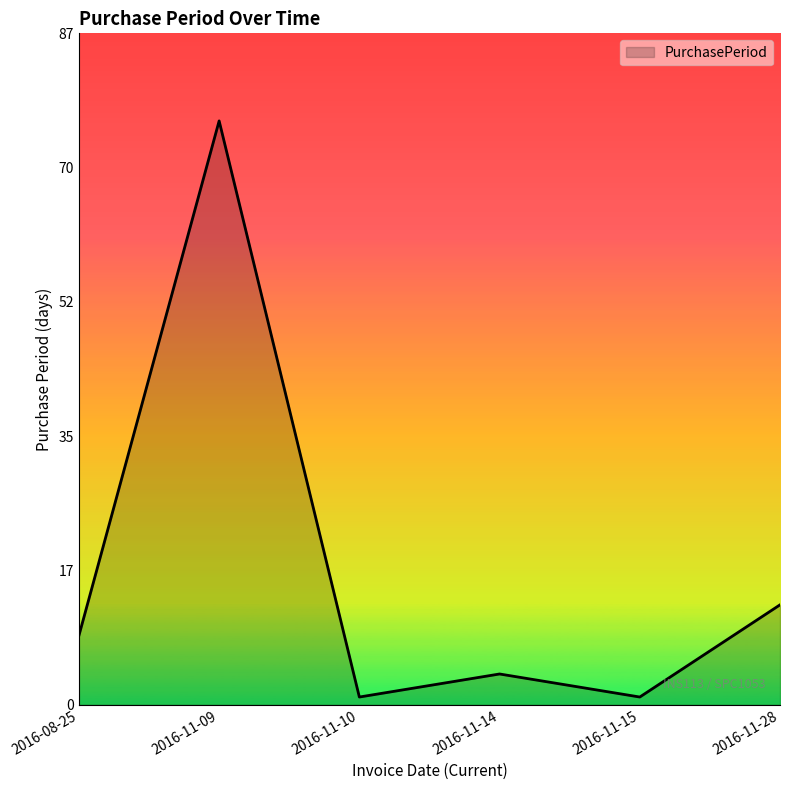

How many values are below 9?

3